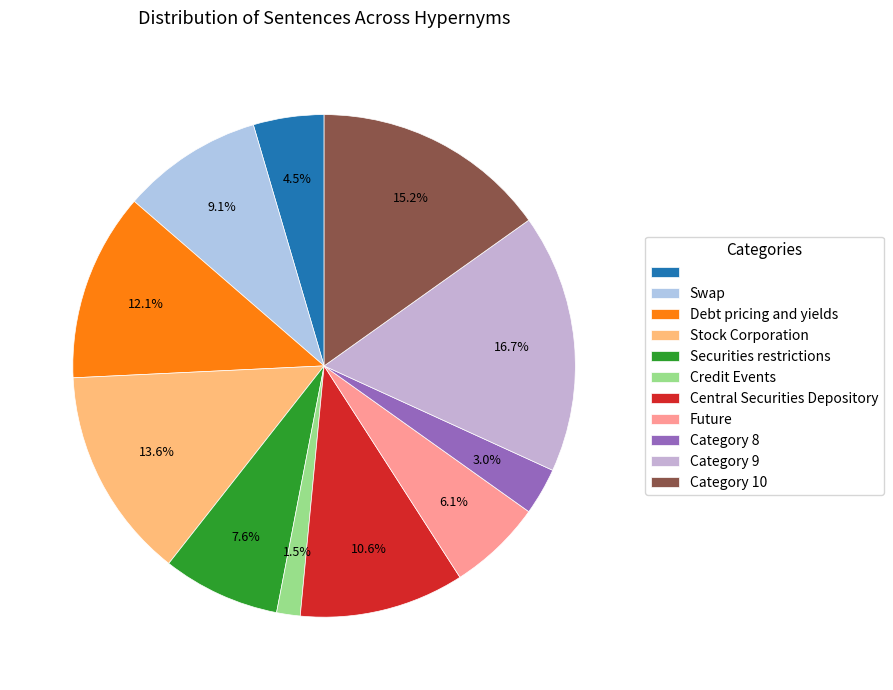

Is there a majority slice in this chart?

No